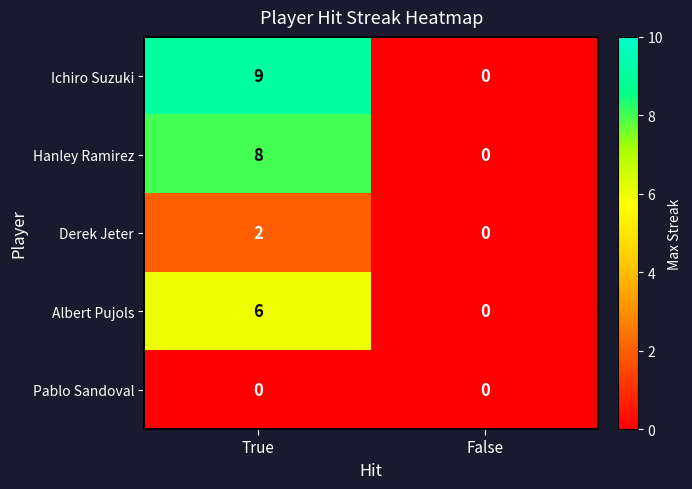

How many data points in Albert Pujols are less than 6?

1